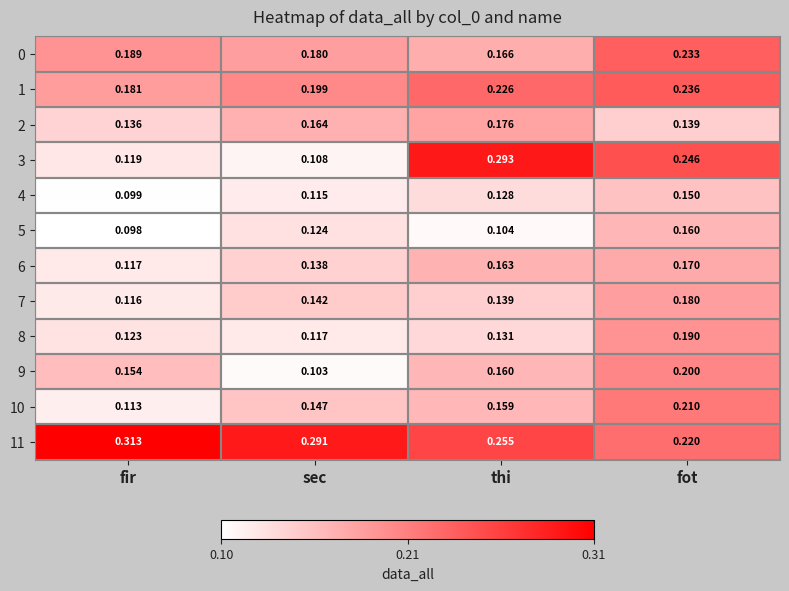

Where is 5 nearest to the value 0?

fir